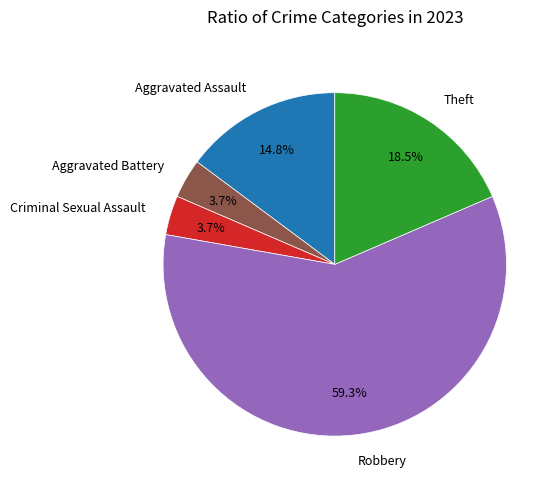

To the nearest percent, what is the difference between the largest and smallest slice percentages?

56%